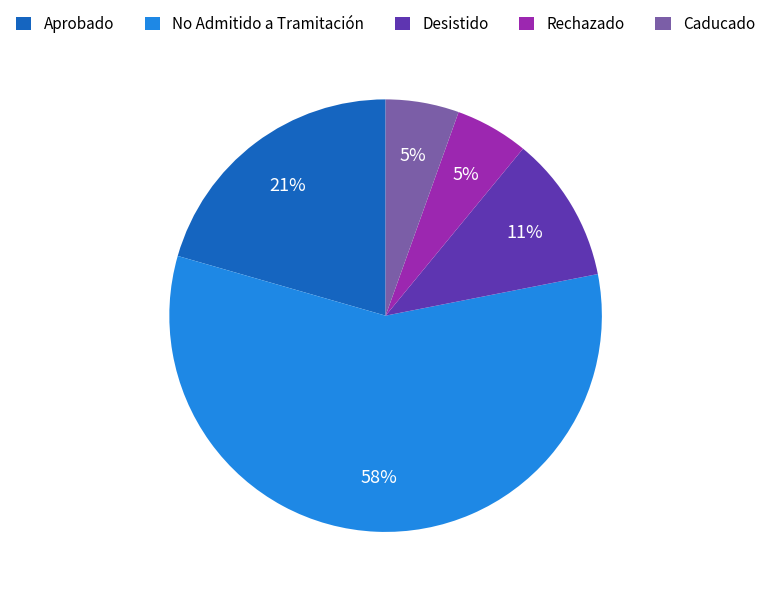

Is the sum of No Admitido a Tramitación and Rechazado greater than half?

Yes